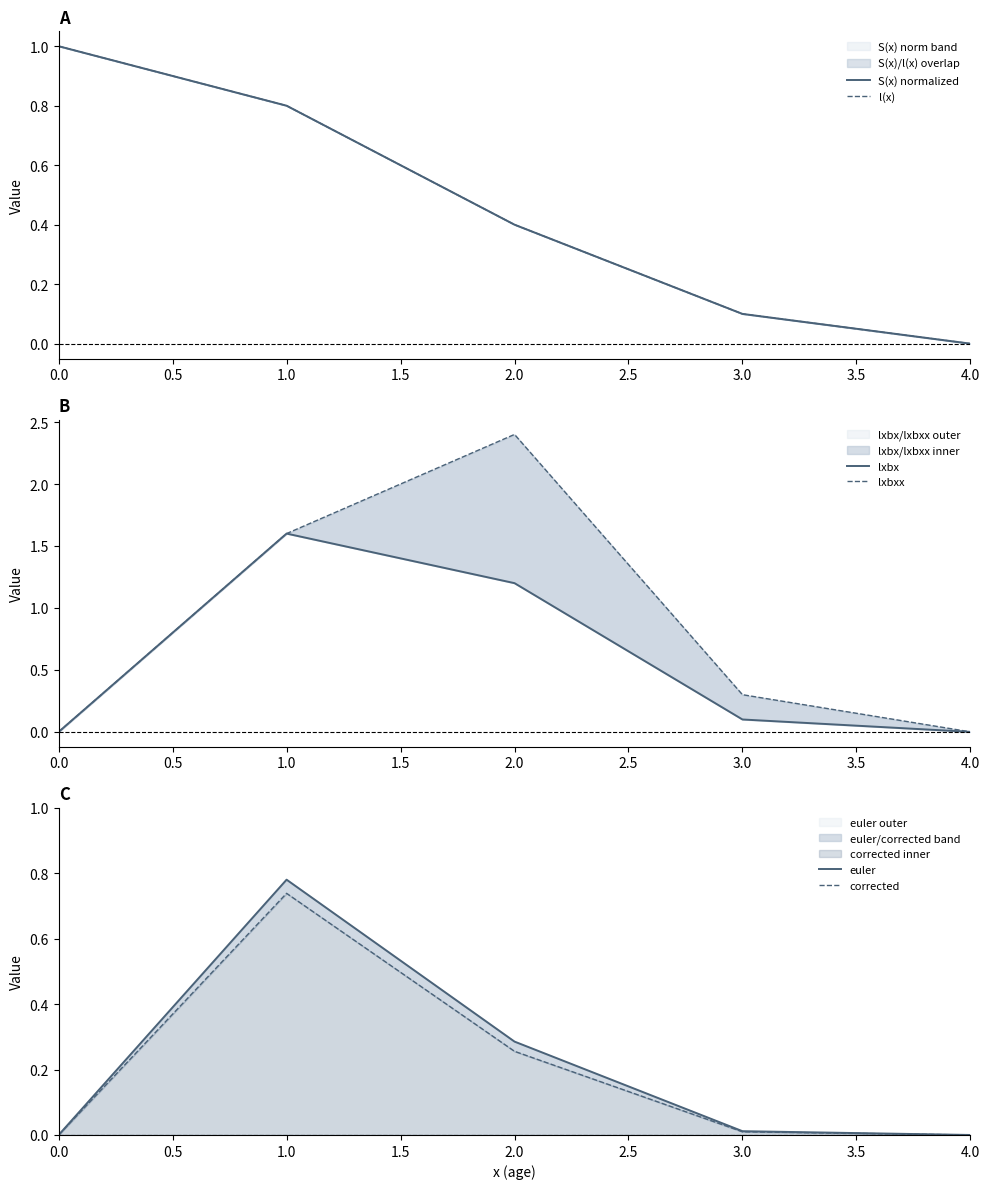

True or false: corrected and lxbx intersect in this chart.

False